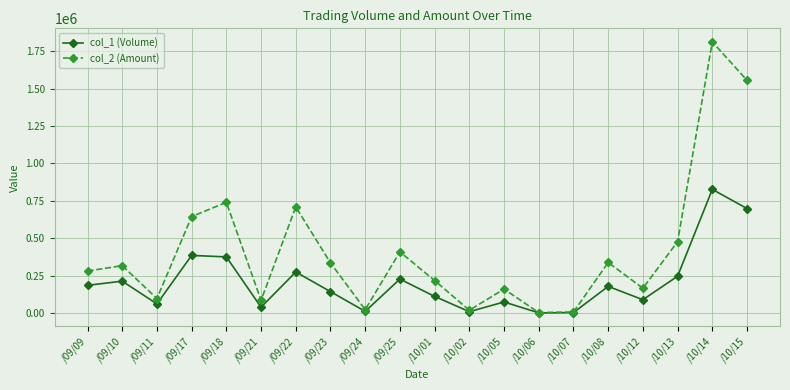

How many lines are shown in the chart?

2